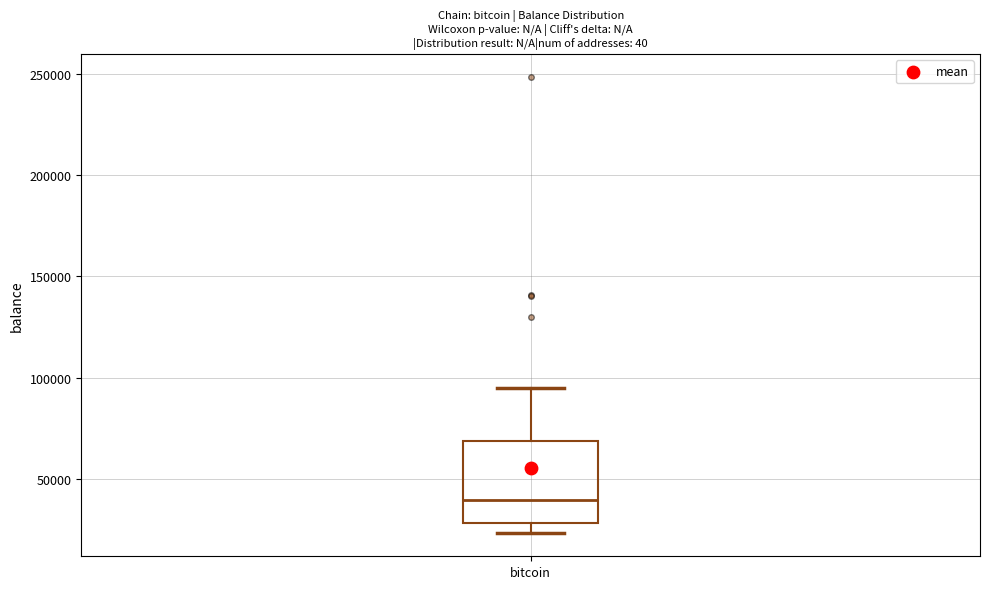

Where does the upper whisker of the box for bitcoin end on the y-axis? The values are not printed on the chart, so give them approximately, as read against the axis.

95000